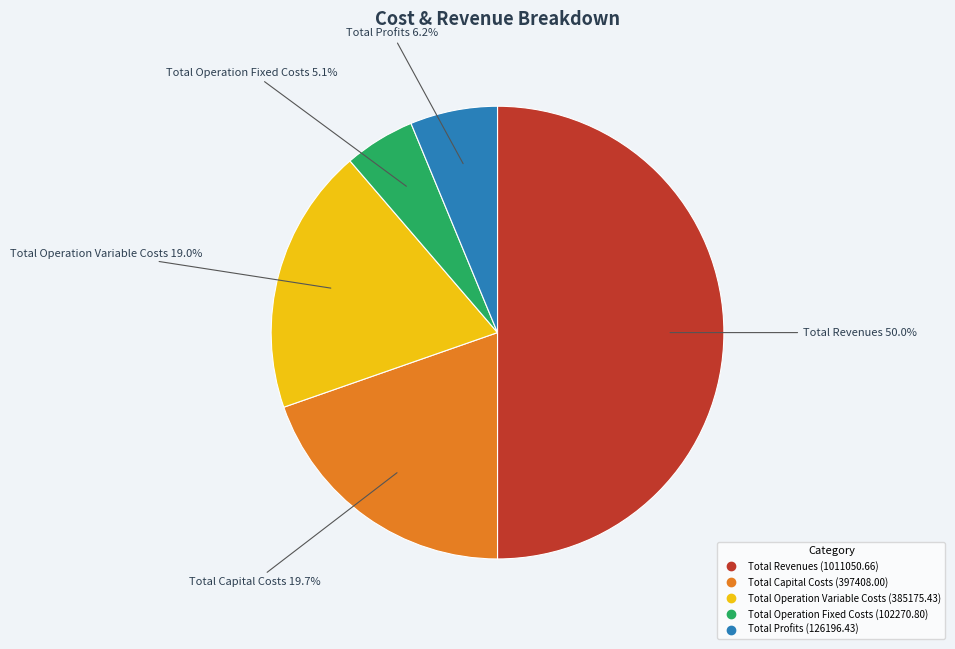

Combined, what portion of the pie is Total Profits and Total Revenues?

56.2%